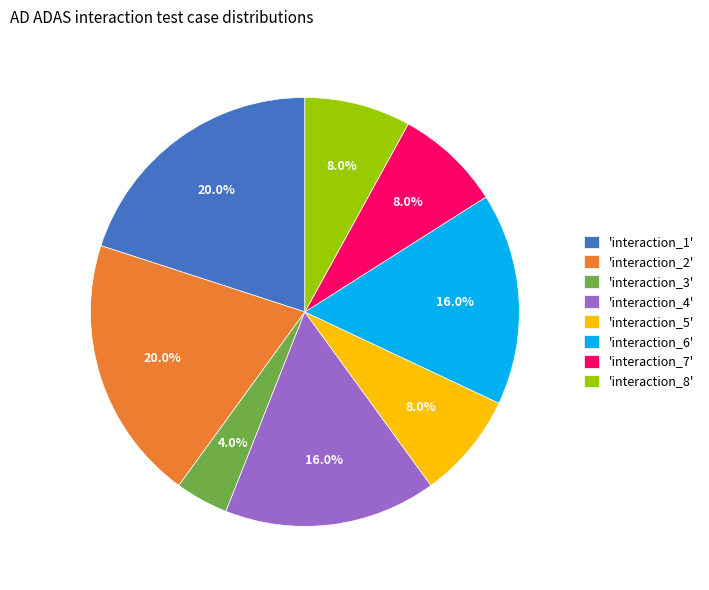

Approximately how many times larger is the value at 'interaction_4' compared to 'interaction_5'?

2.0